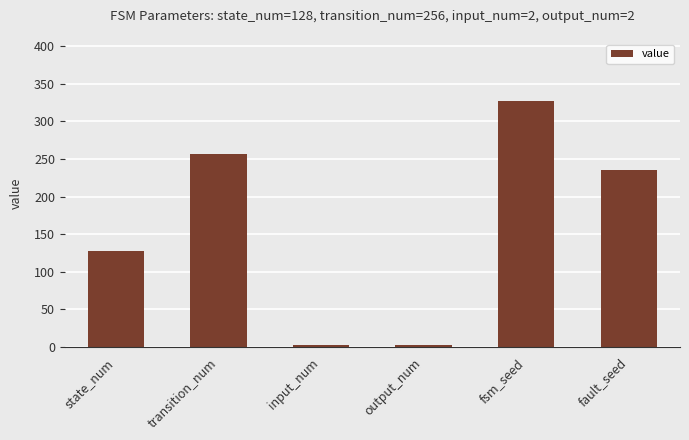

At which category does the chart reach its peak across all series?

fsm_seed